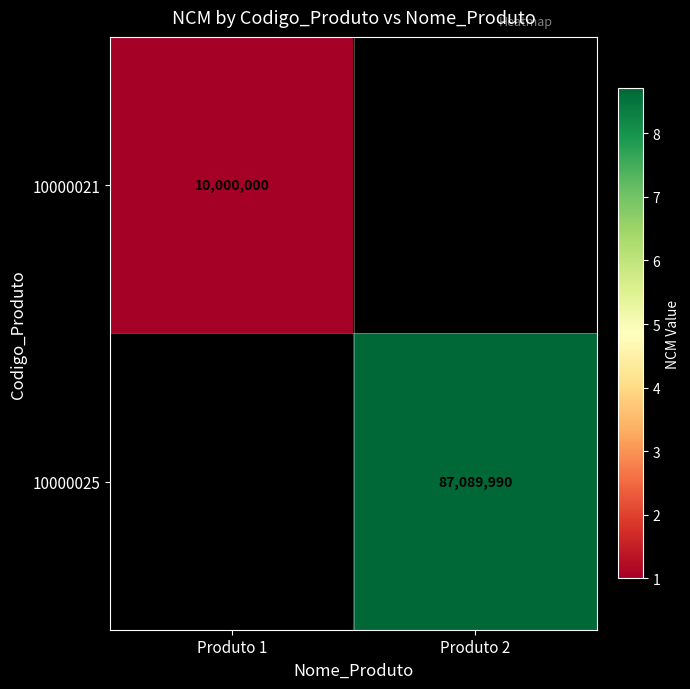

Is the value of 10000021 at Produto 1 greater than the value of 10000025 at Produto 2?

No